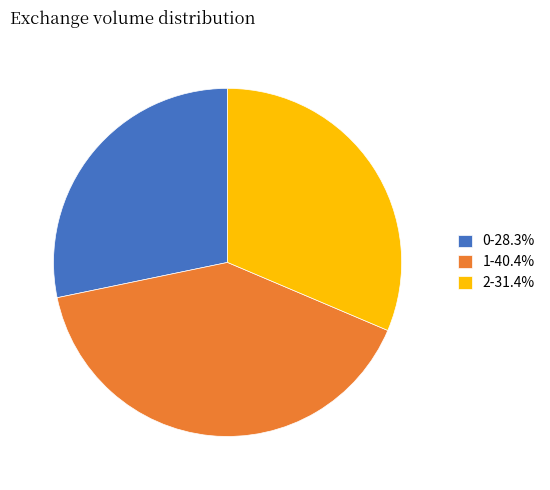

What is the ratio of the value at 0-28.3% to the value at 2-31.4%?

0.9